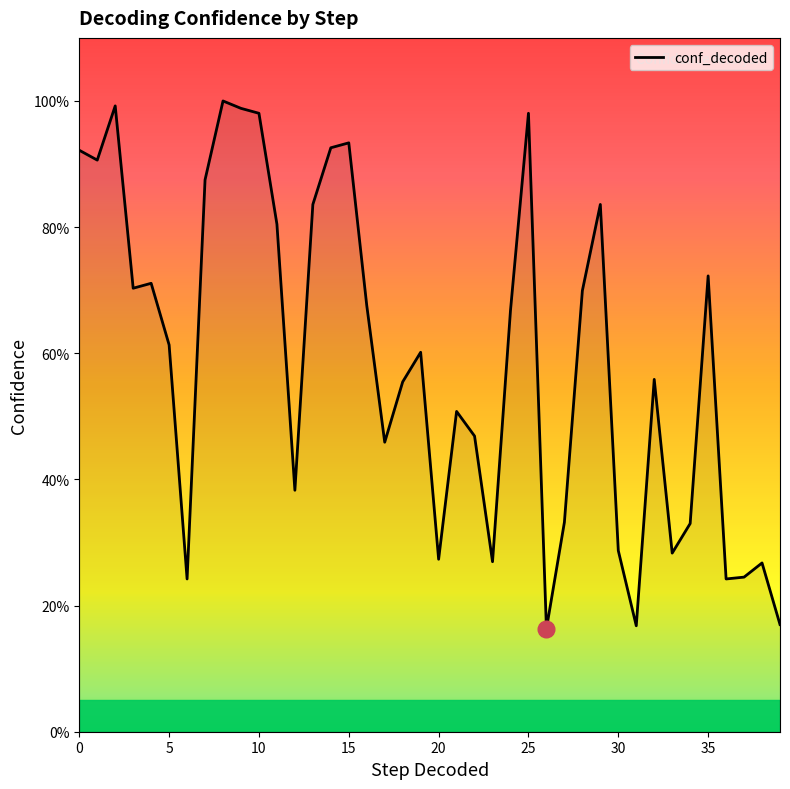

Does the chart have visible grid lines?

No